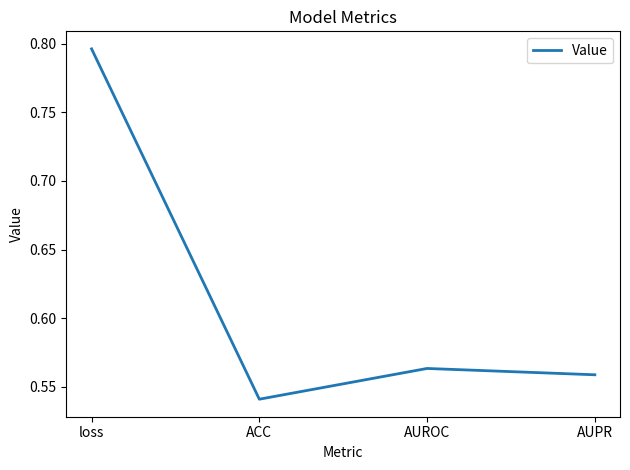

At which label is the value closest to 0?

ACC